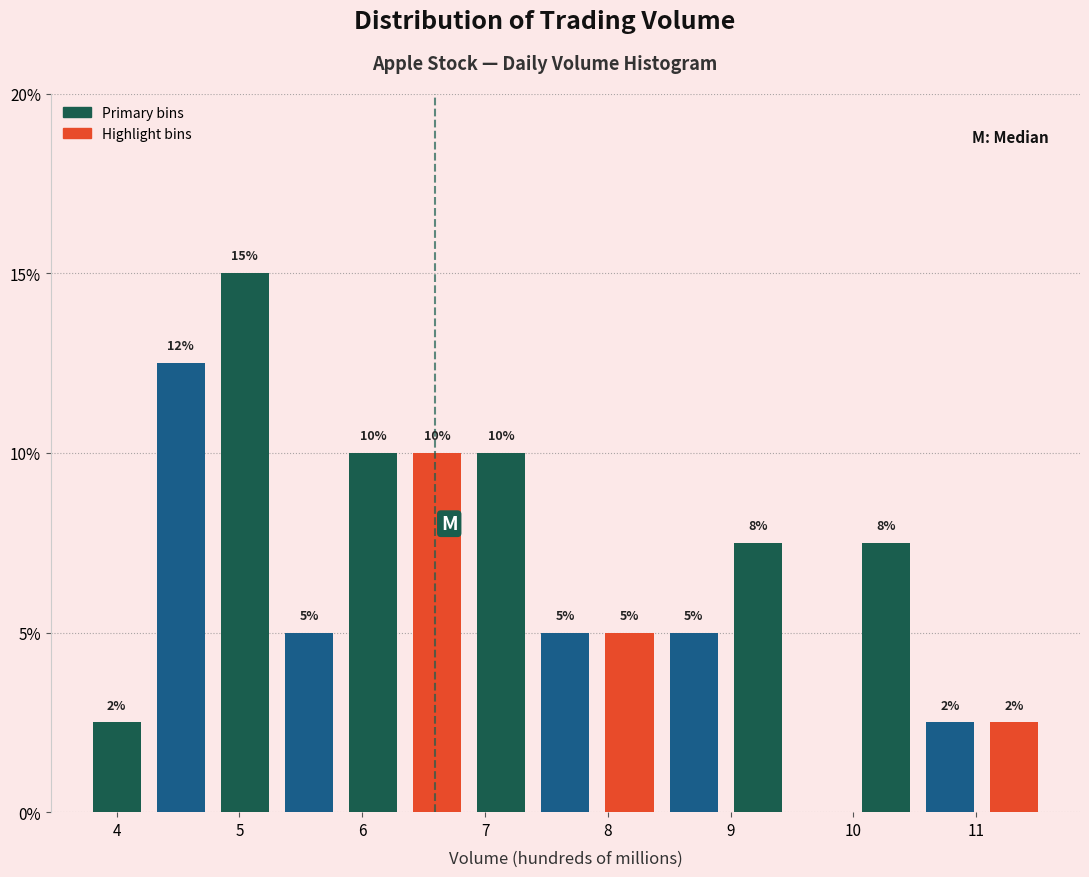

Over which range of the x-axis is the bar tallest?

4.8 to 5.3